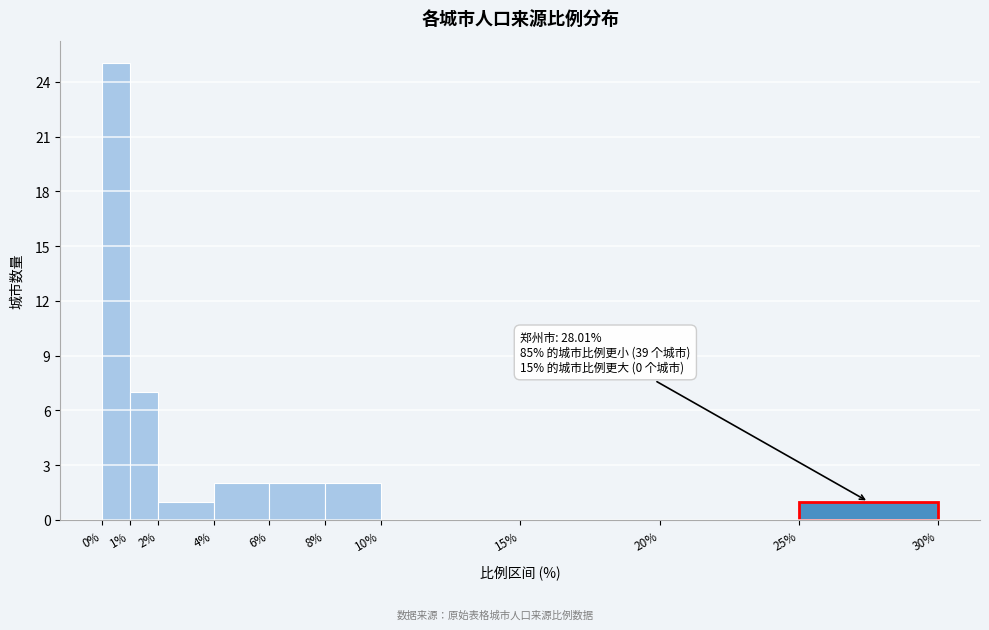

Over which range of the x-axis is the bar tallest?

0% to 1%